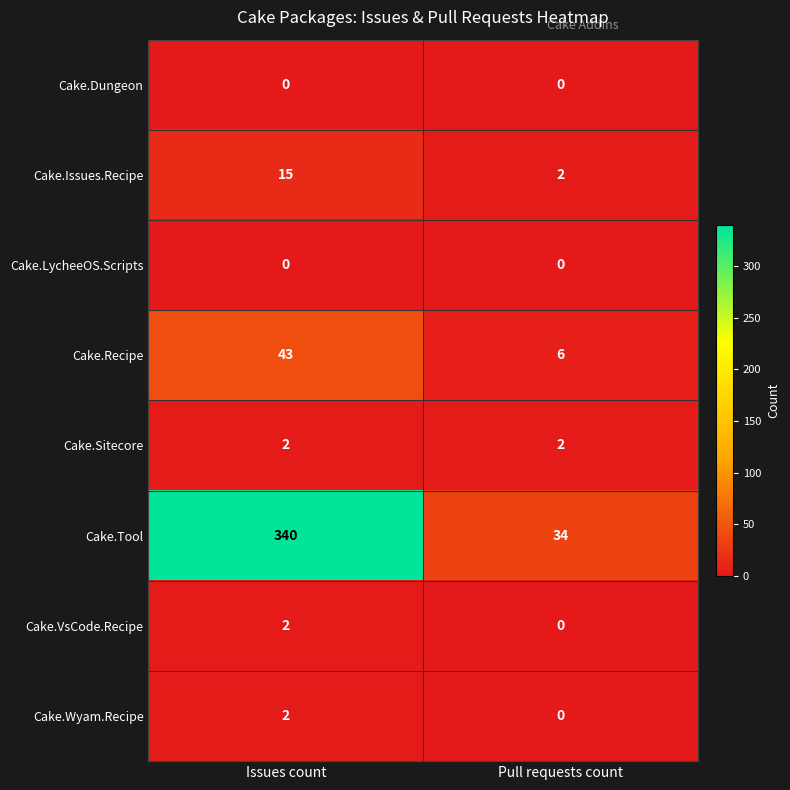

What is the total value across all series at Issues count?

404